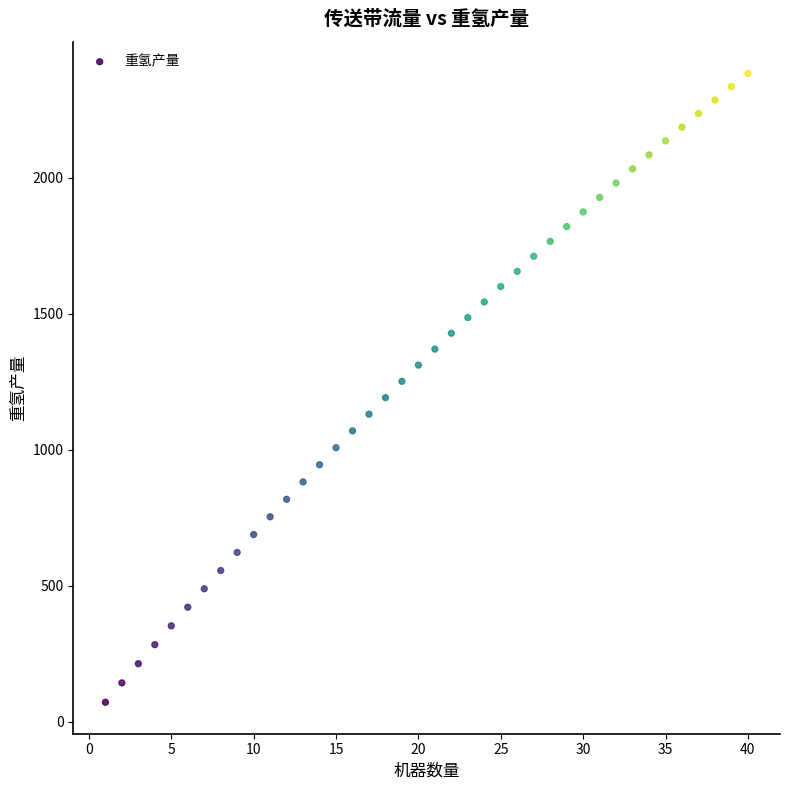

What is the range of X values (max minus min)?

39.0